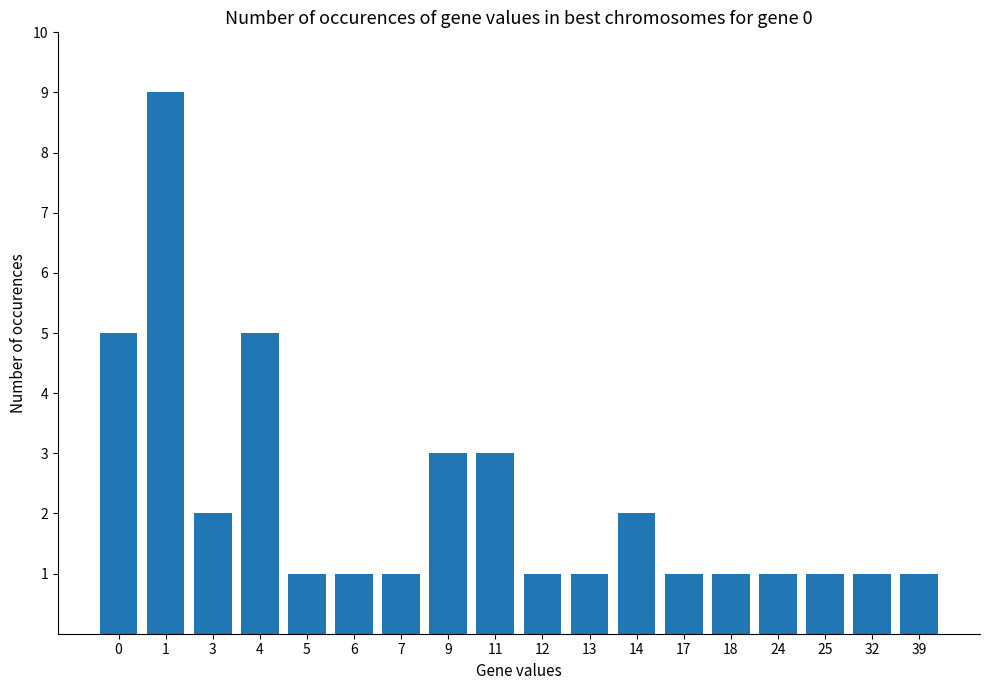

Approximately how many times larger is the value at 11 compared to 1?

0.3